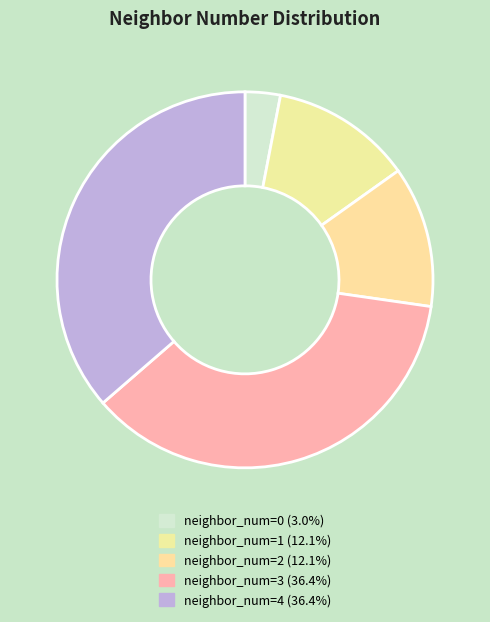

Is there a majority slice in this chart?

No